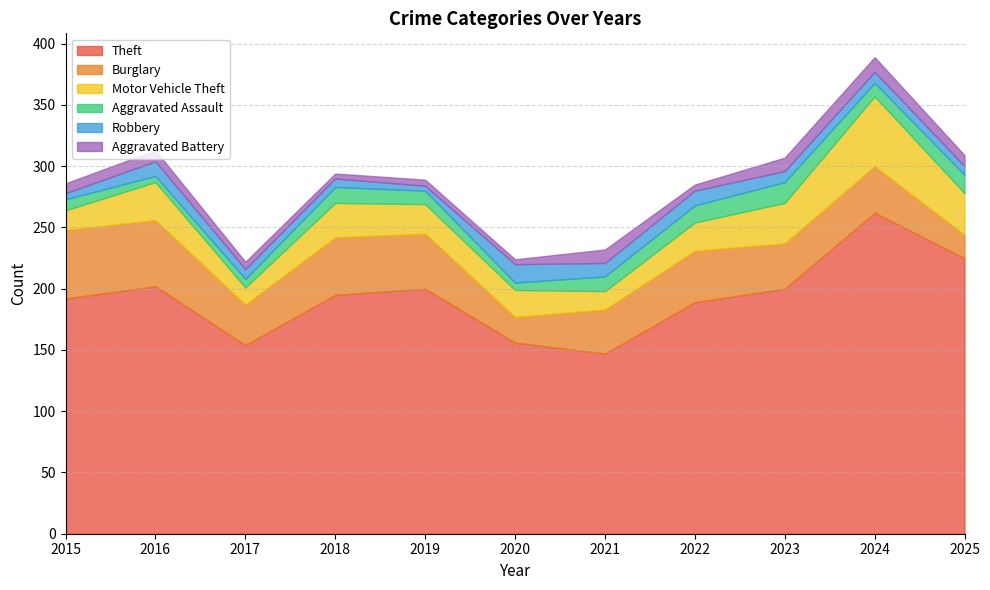

At how many categories does at least one series exceed 40?

11